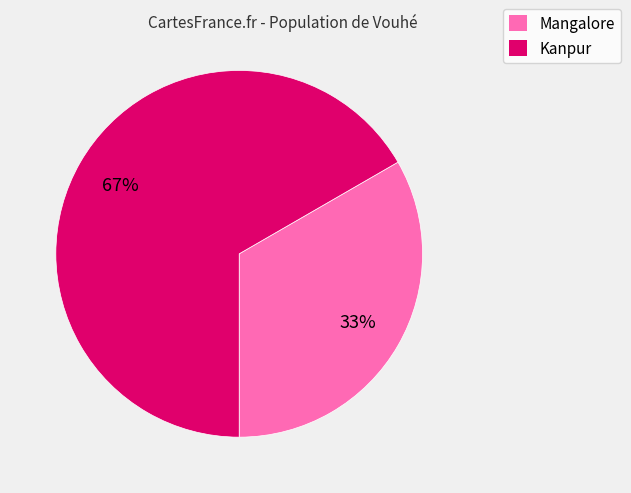

What is the largest slice in the pie chart?

Kanpur